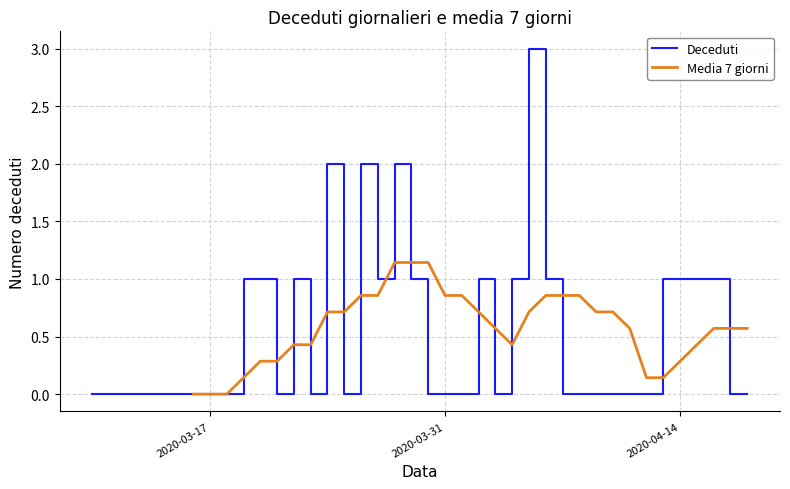

Which label corresponds to the smallest value in the chart?

2020-03-10